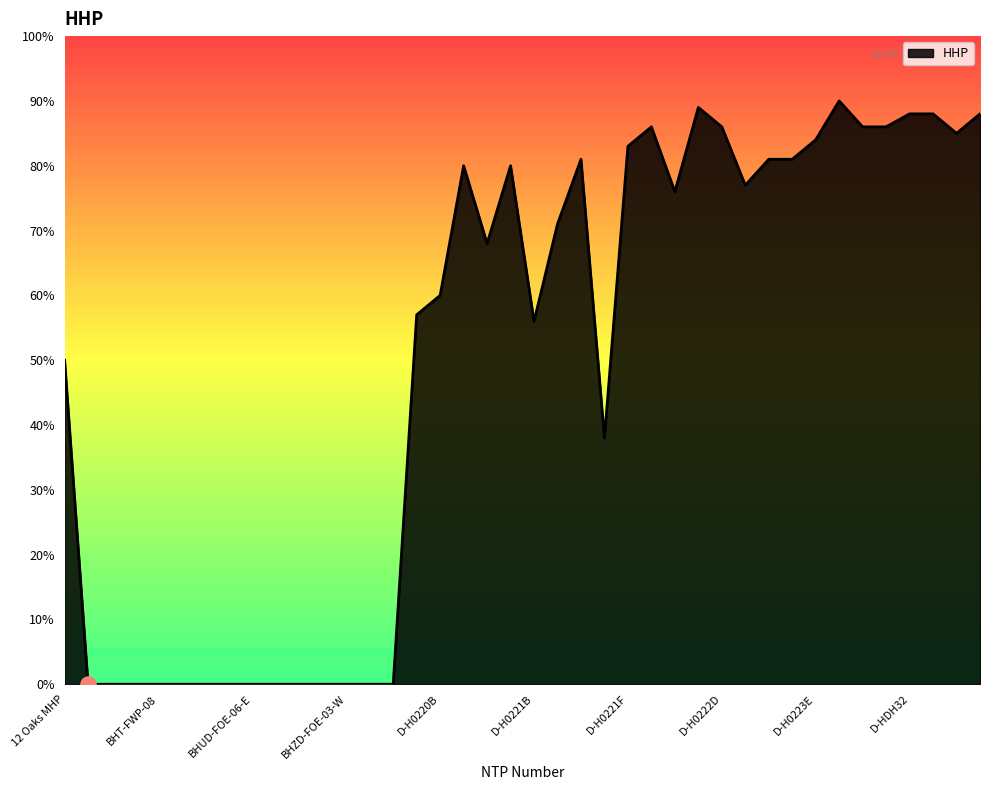

What is the difference between the maximum and minimum values?

90